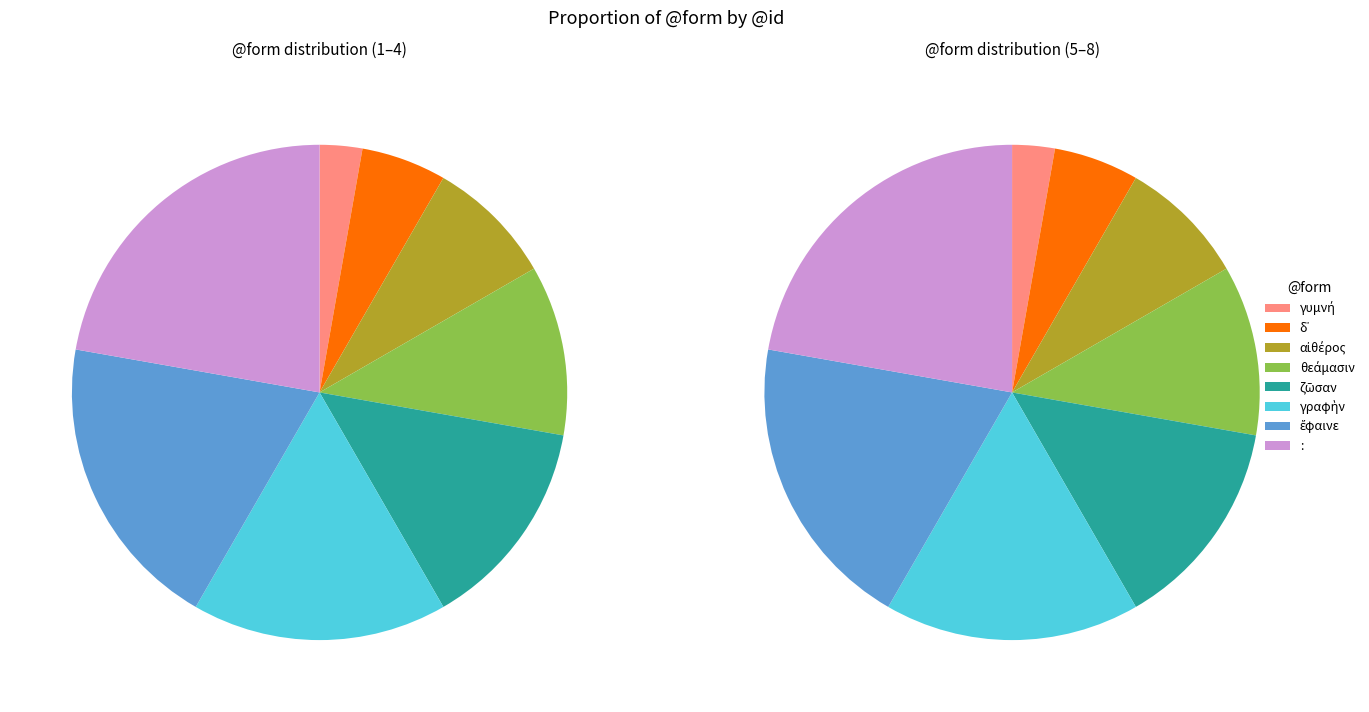

To the nearest percent, what is the combined percentage of : and γυμνή?

25%